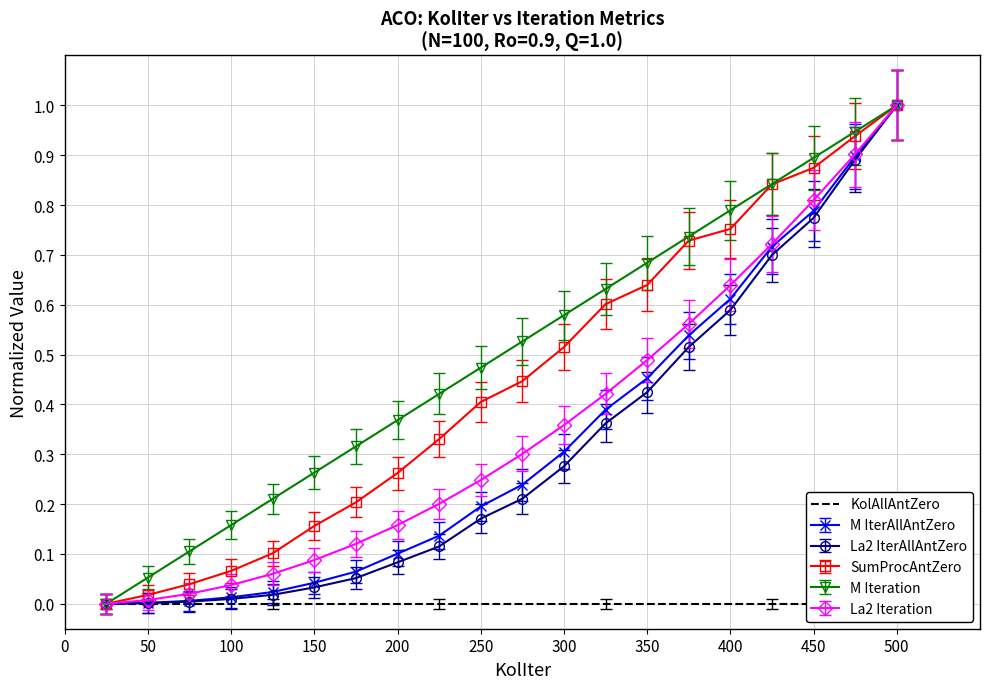

Which category has the highest value in the M Iteration series?

500